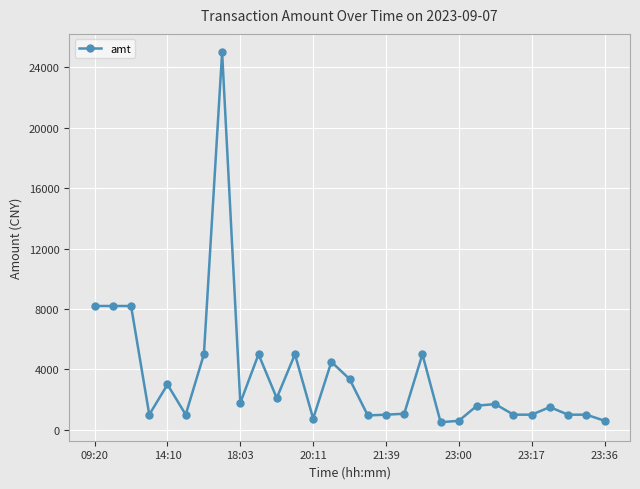

What is the greatest value displayed?

25000.0